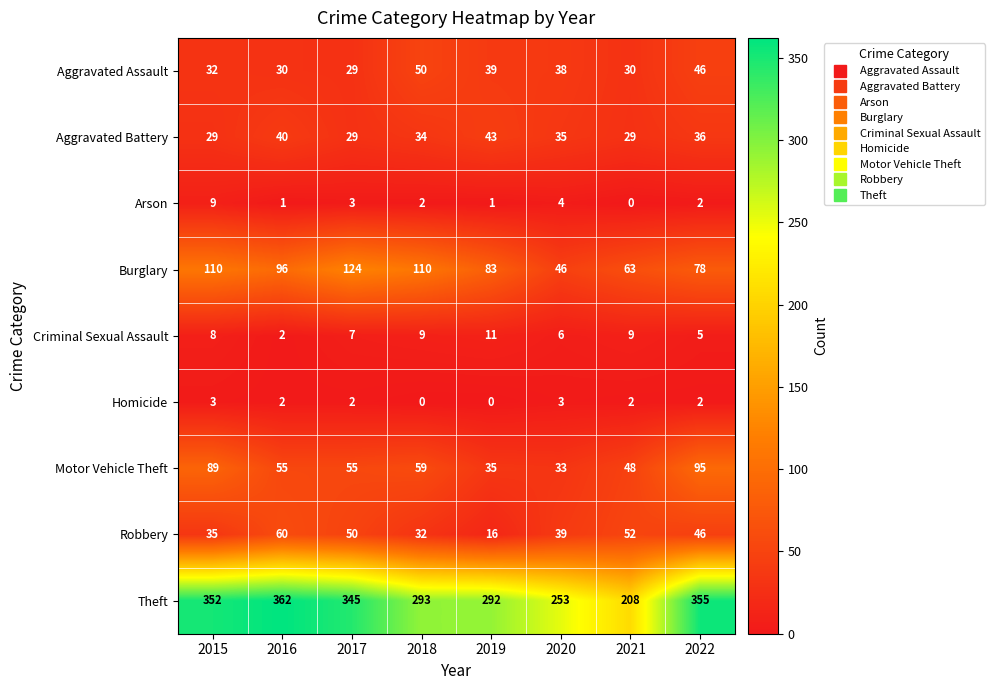

What is the minimum value for Theft?

208